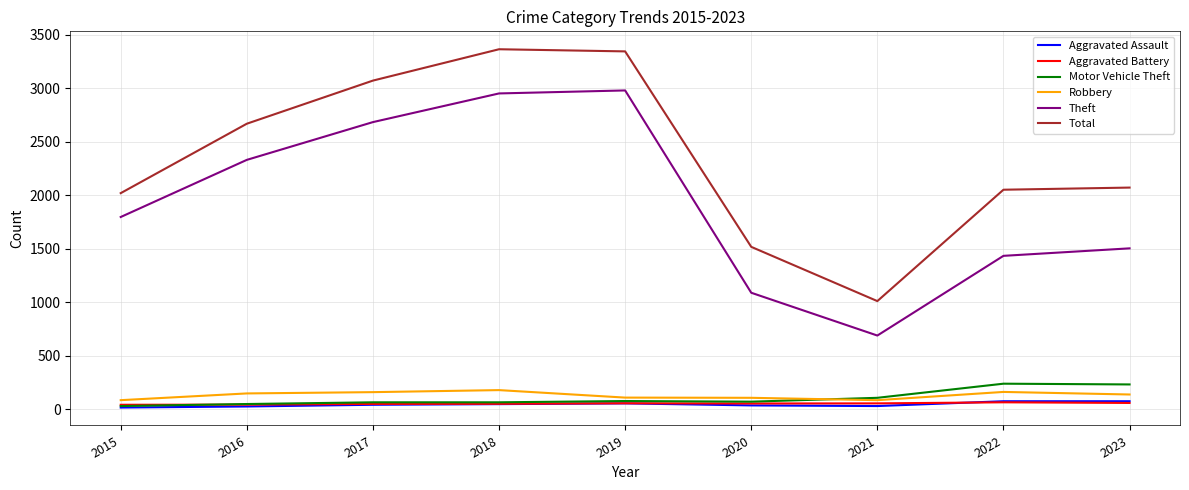

At how many categories does at least one series exceed 2821?

3